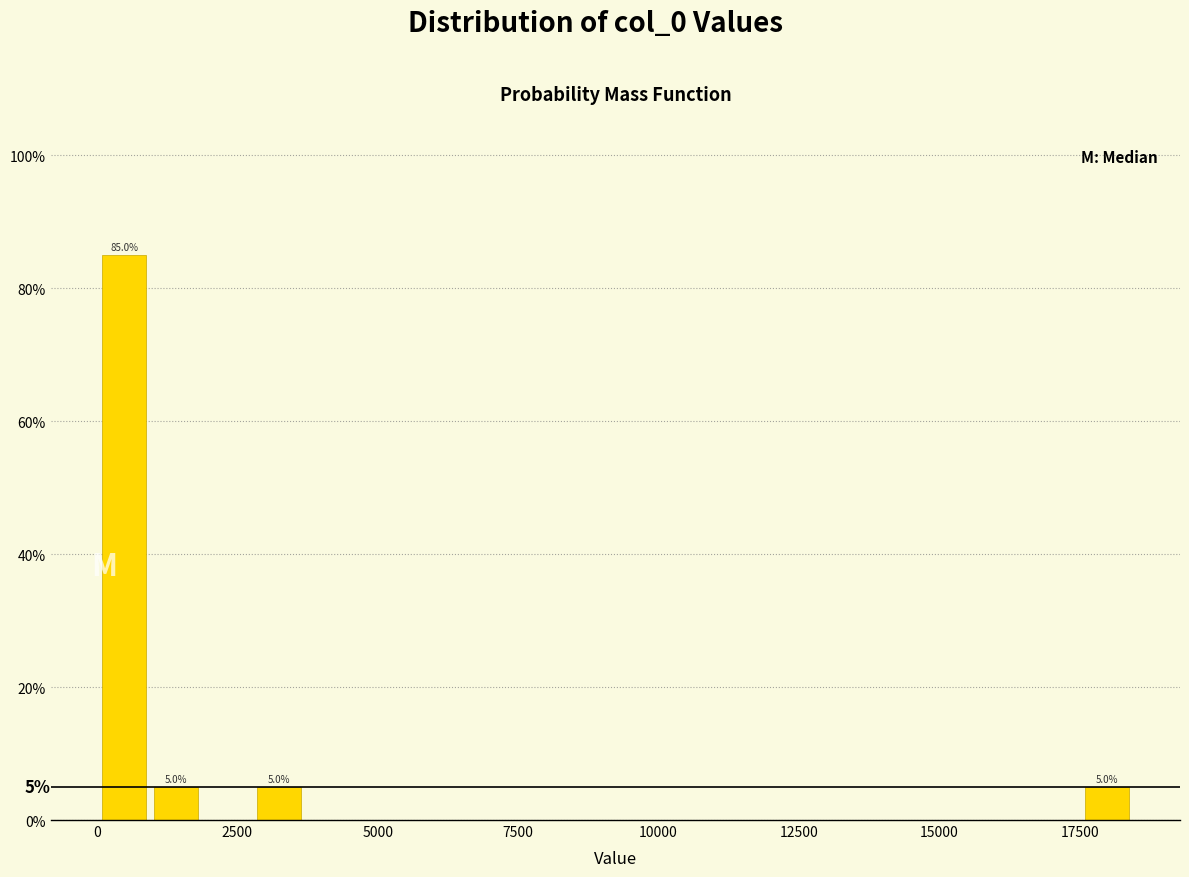

Around what value on the x-axis is the tallest bar? Give the approximate position of its centre, as read against the axis.

500